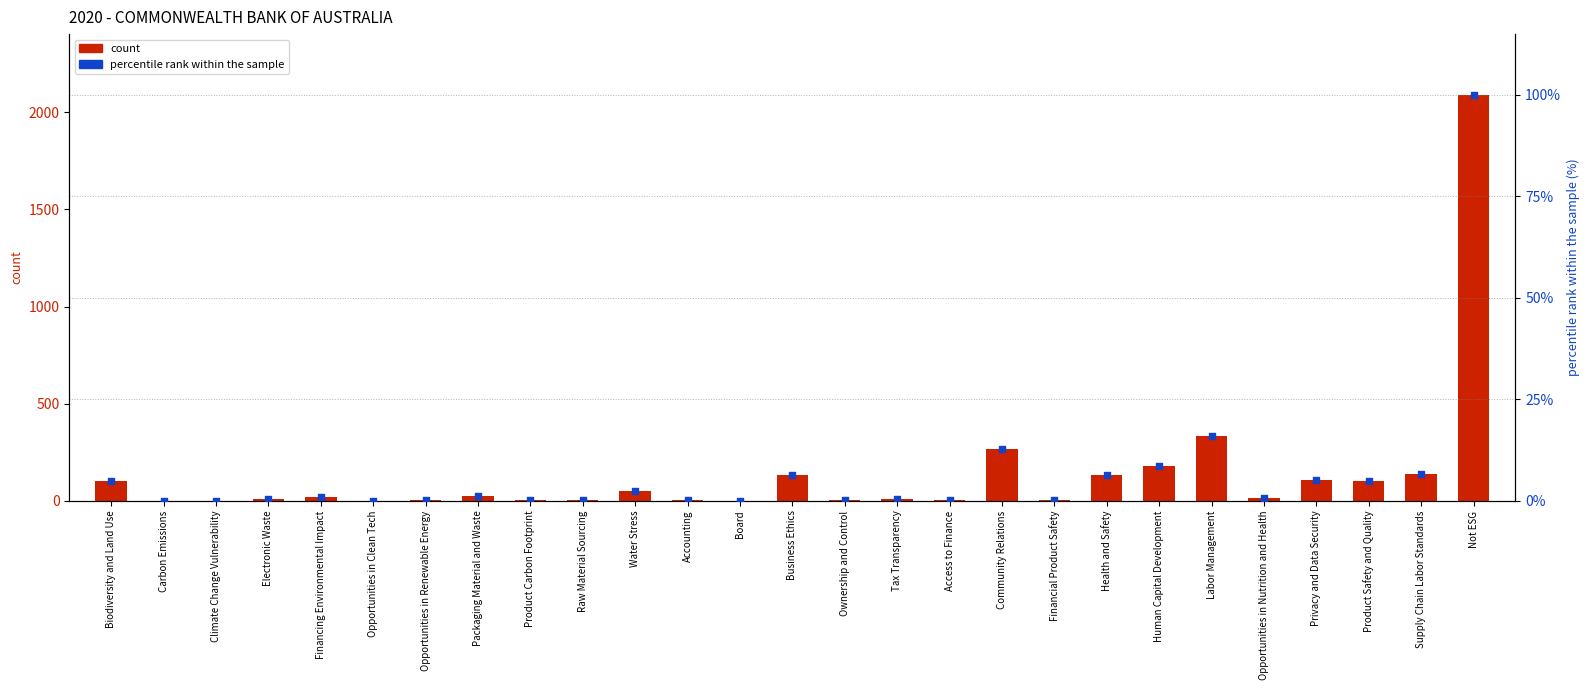

Which series reaches the maximum Y coordinate?

count